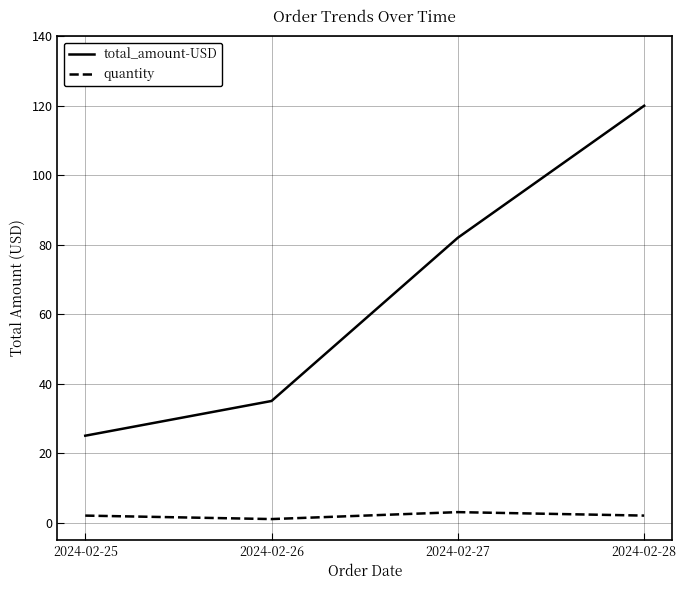

What is the difference between the maximum and second lowest values in the quantity series?

1